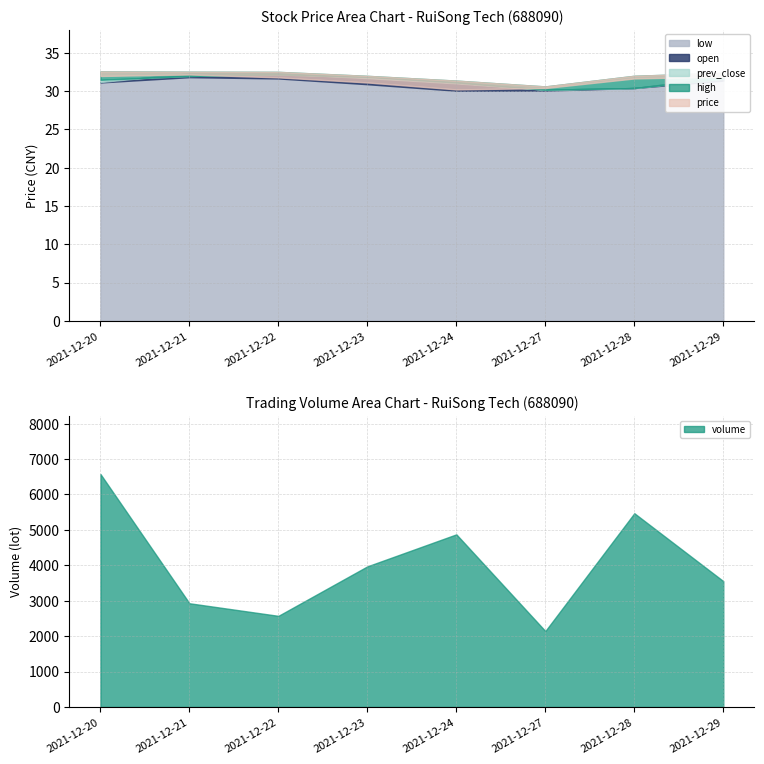

Rank the categories by prev_close value from highest to lowest.

2021-12-22, 2021-12-21, 2021-12-23, 2021-12-29, 2021-12-20, 2021-12-24, 2021-12-28, 2021-12-27